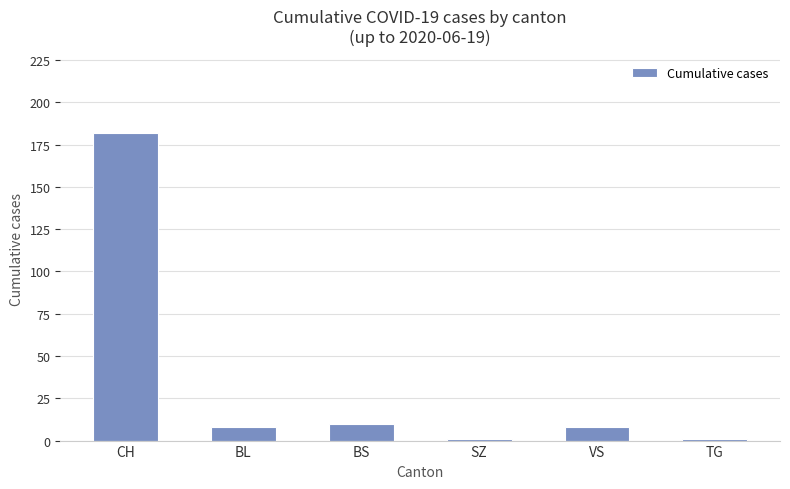

Where is the data nearest to the value 91?

BS